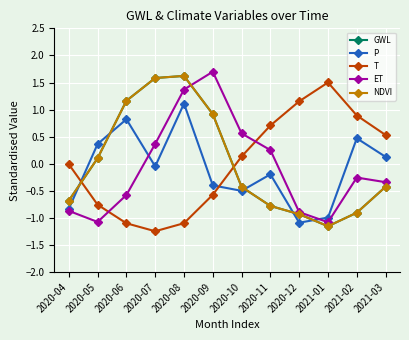

In NDVI, how many points are higher than both neighbors (excluding endpoints)?

1